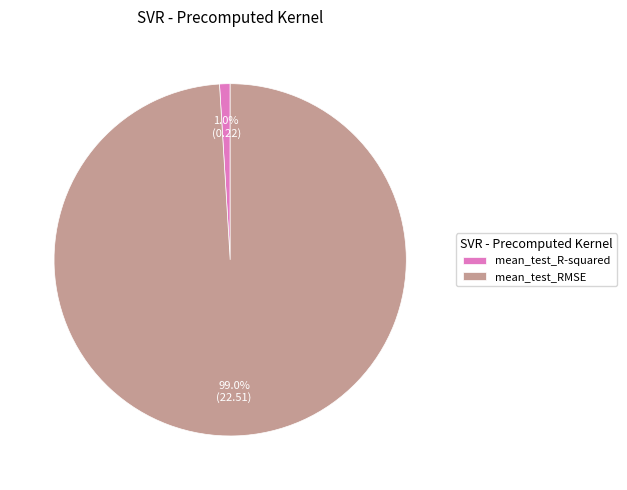

Which category has the biggest portion of the pie?

mean_test_RMSE